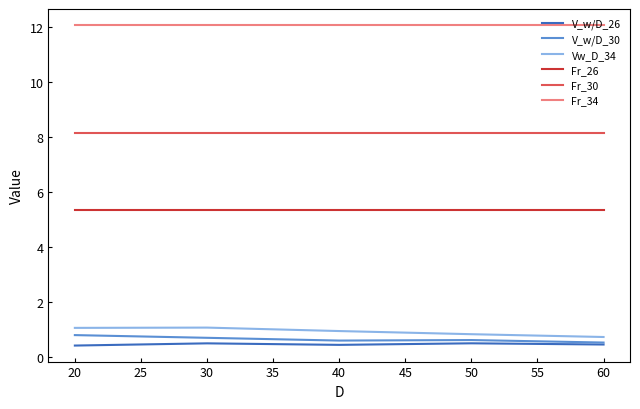

What value does the V_w/D_26 series have at 20?

0.4